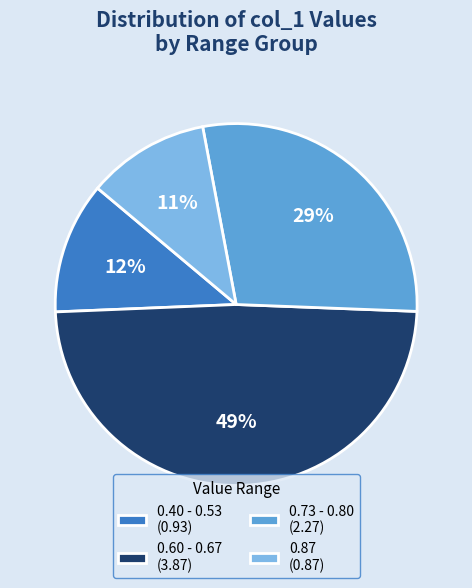

Which has a higher value, 0.73 - 0.80 (2.27) or 0.40 - 0.53 (0.93)?

0.73 - 0.80 (2.27)